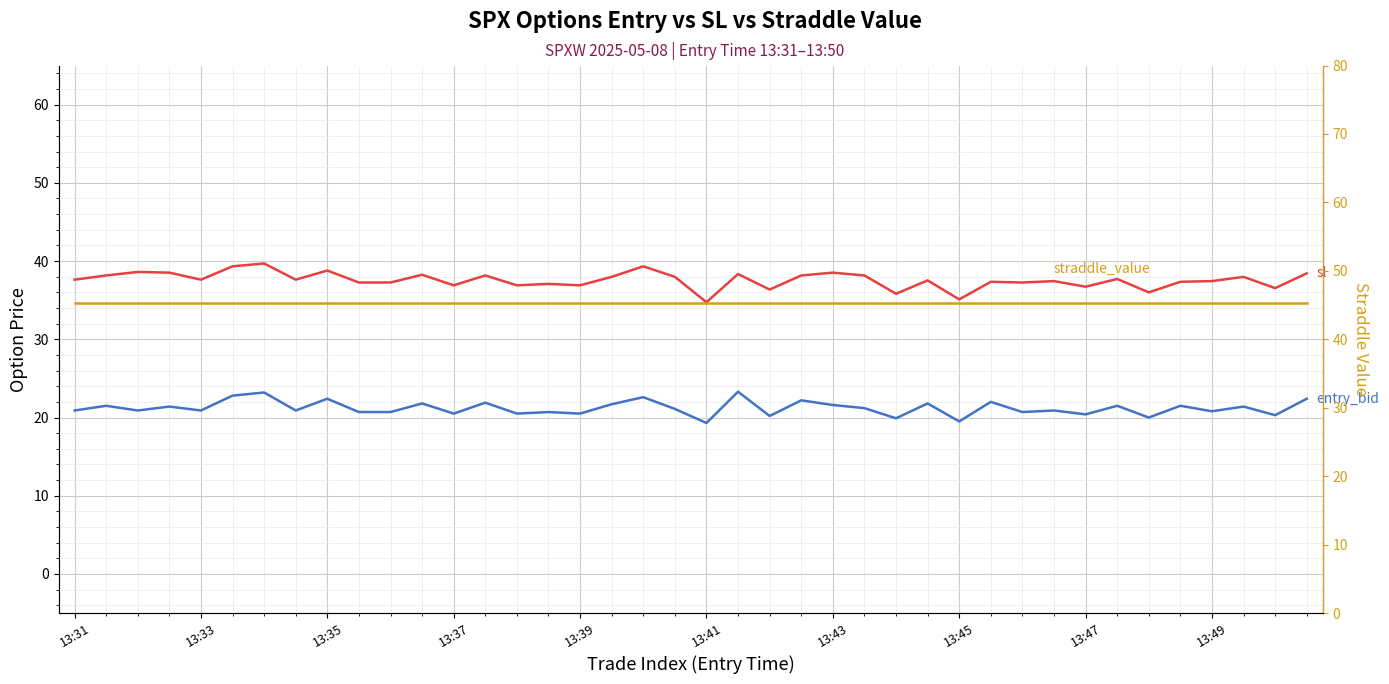

What is the total value across all series at 19?

104.4